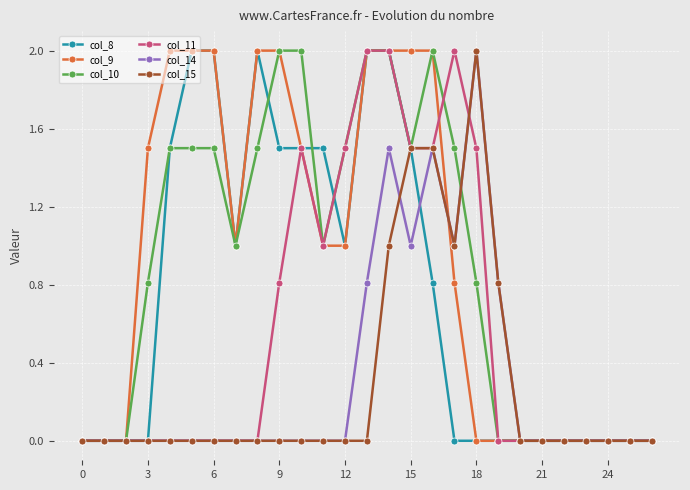

Which series has the largest total across all categories?

col_9